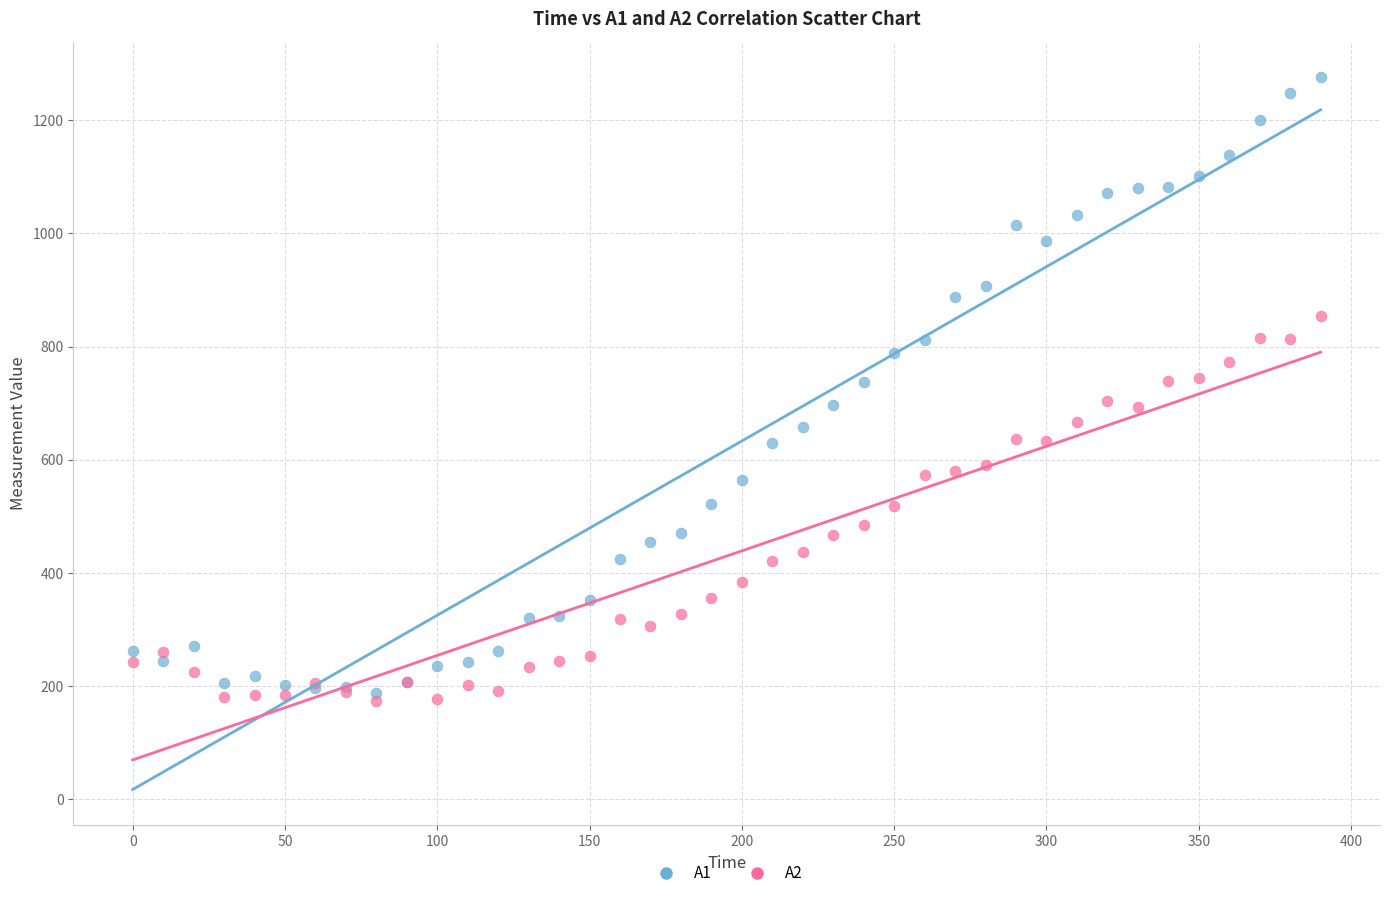

What are all the series names shown in the legend?

A1, A2